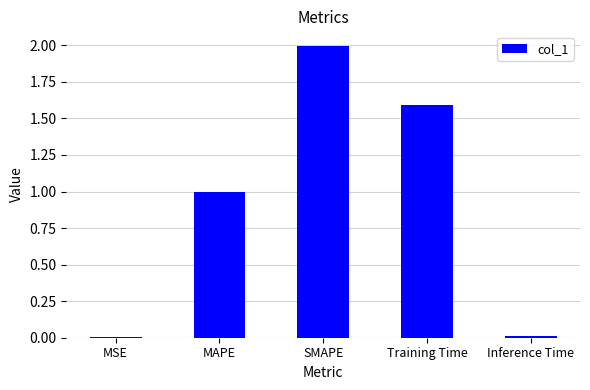

Count the number of categories in the chart.

5